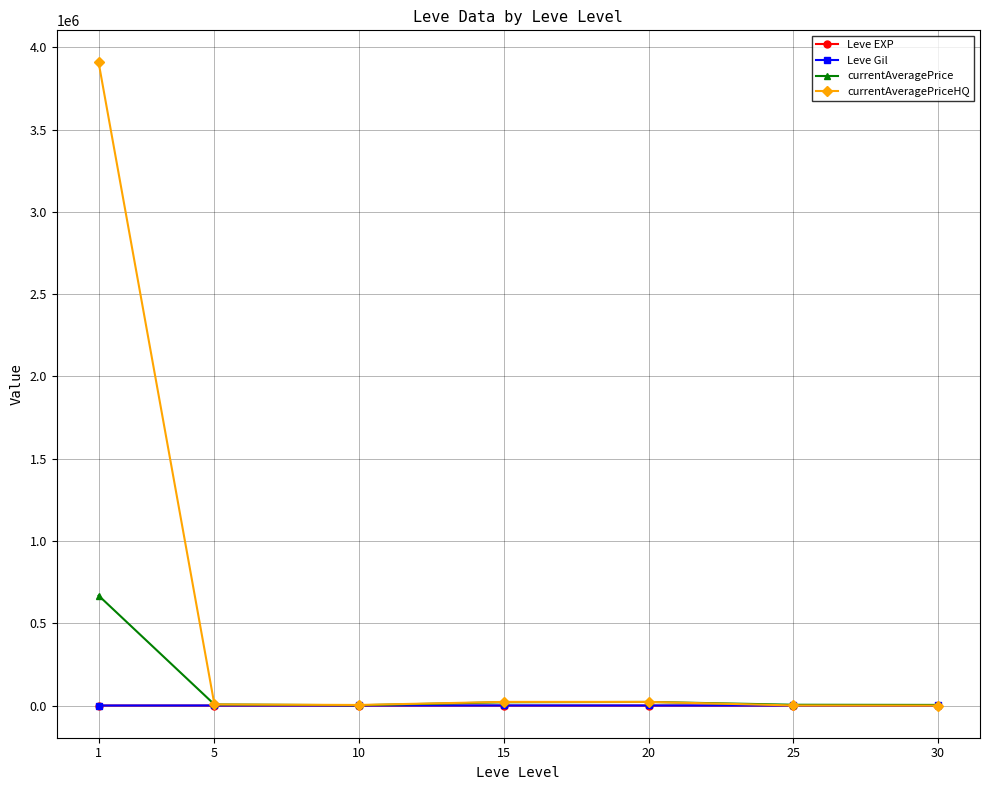

Is this an area chart (filled region under the line)?

No